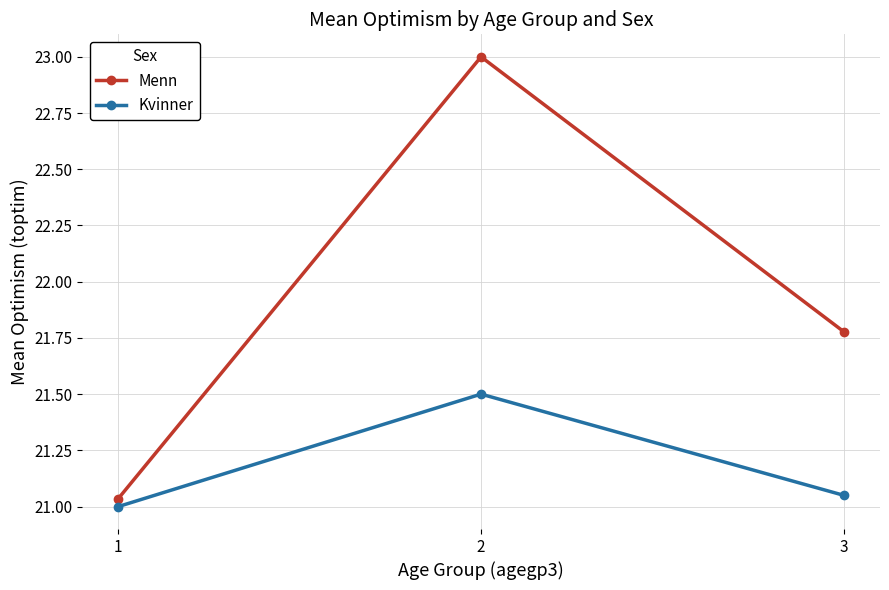

What is the sum of the Menn values at 1 and 2?

44.0